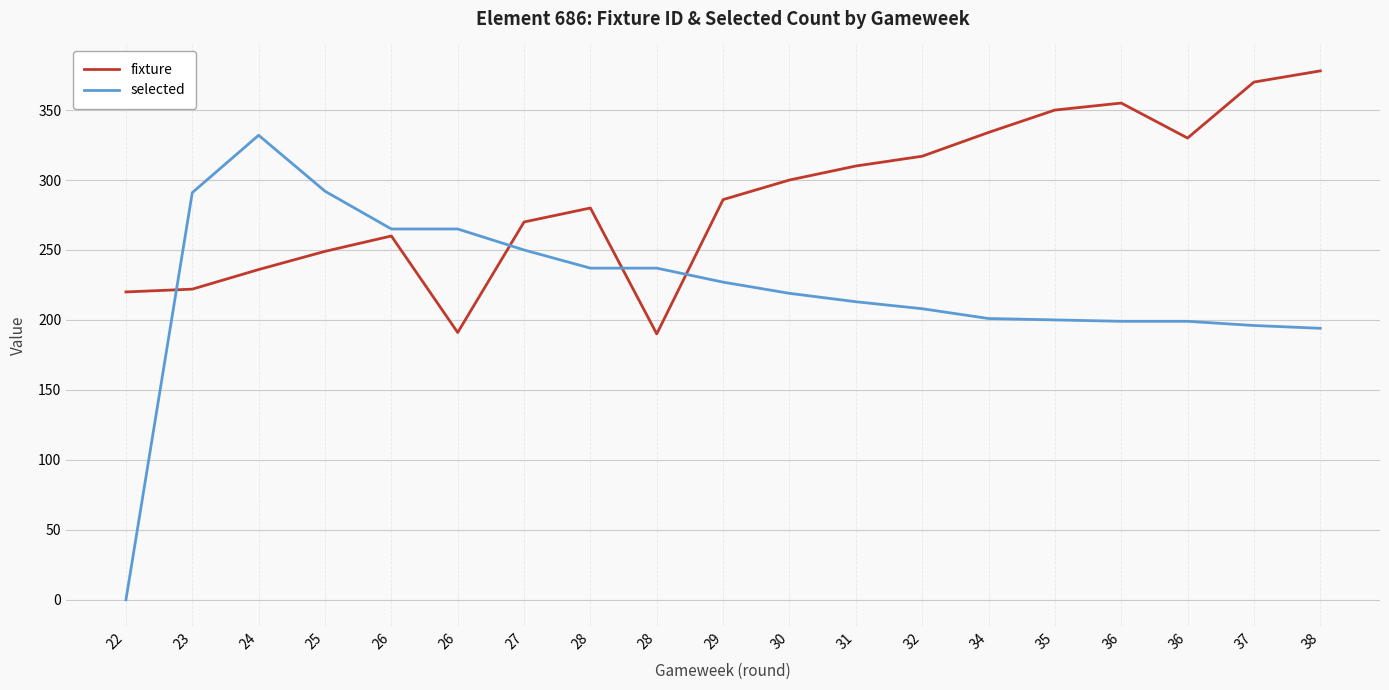

Does the chart have visible grid lines?

Yes